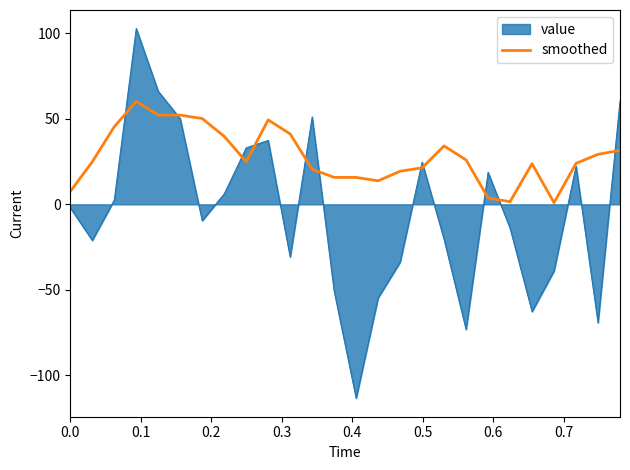

What is the minimum value shown in the chart?

-113.3